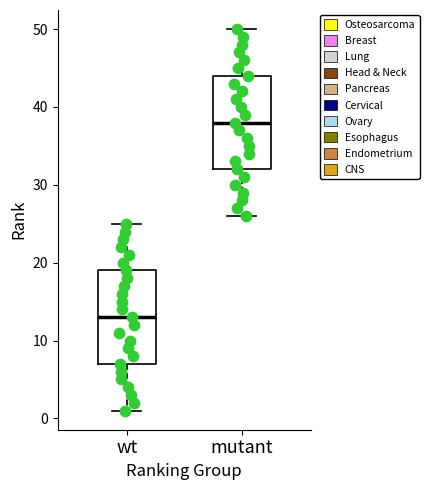

Which box has the lowest median line?

wt